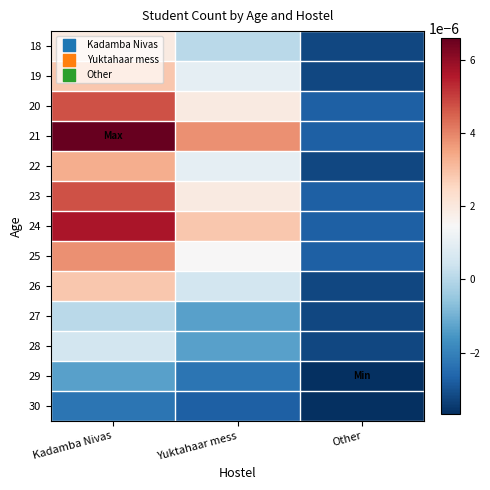

Count the number of data series in this chart.

13